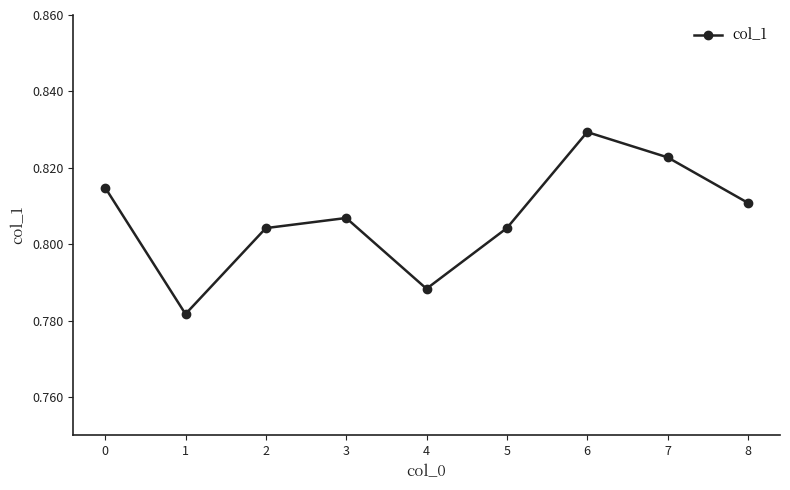

Is it true that the value at 8 is 0.5?

False